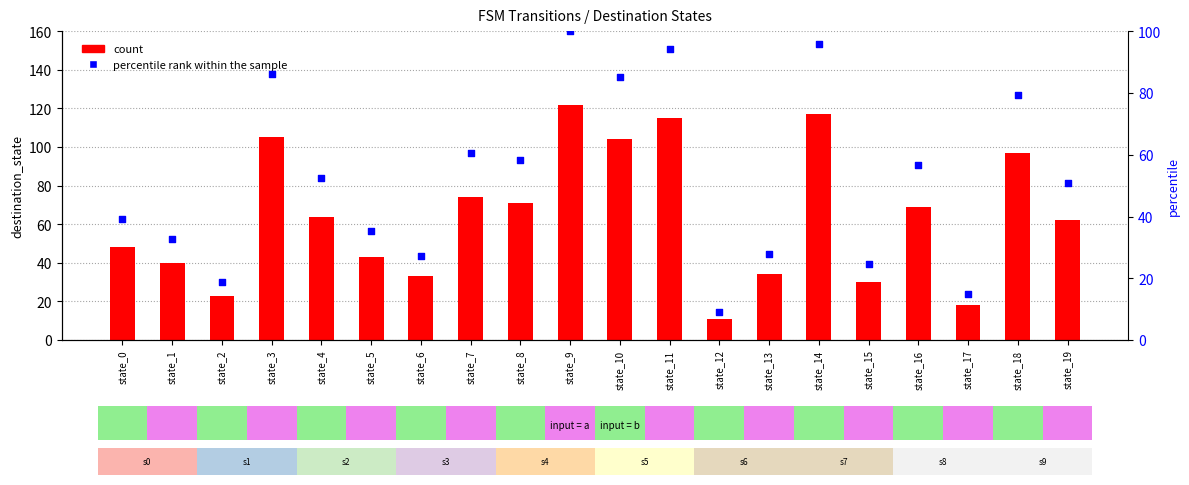

At which category is the sum across all series the highest?

state_9